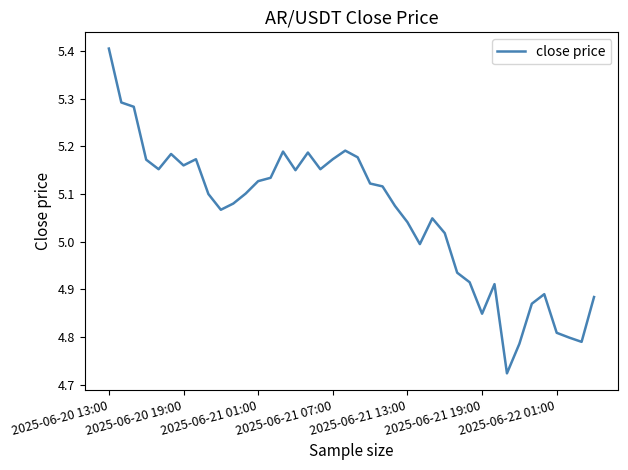

What is the greatest value displayed?

5.4